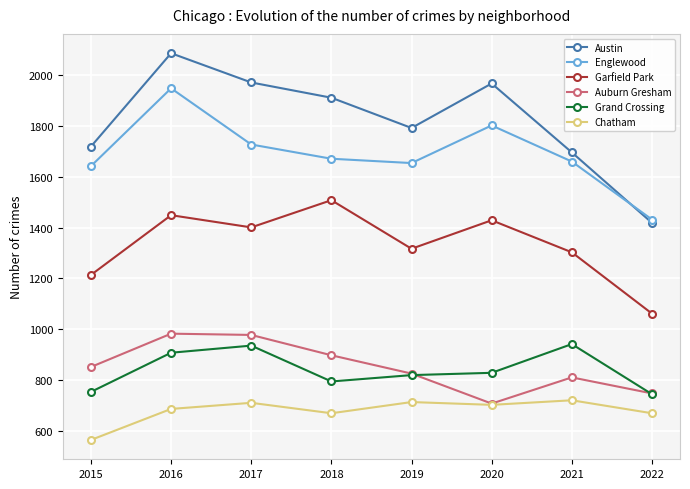

Where is the first local minimum for Austin?

2019